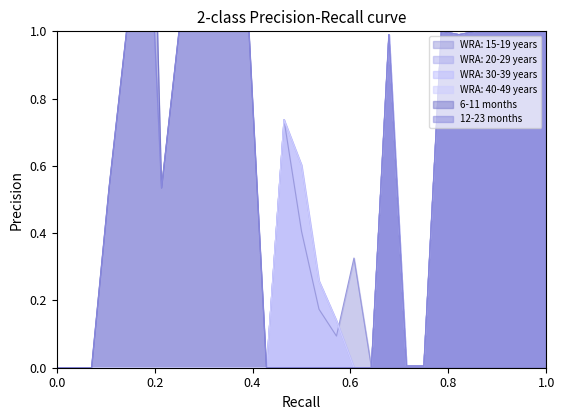

Rank the series by their maximum value, from highest to lowest.

6-11 months, 12-23 months, WRA: 15-19 years, WRA: 20-29 years, WRA: 30-39 years, WRA: 40-49 years